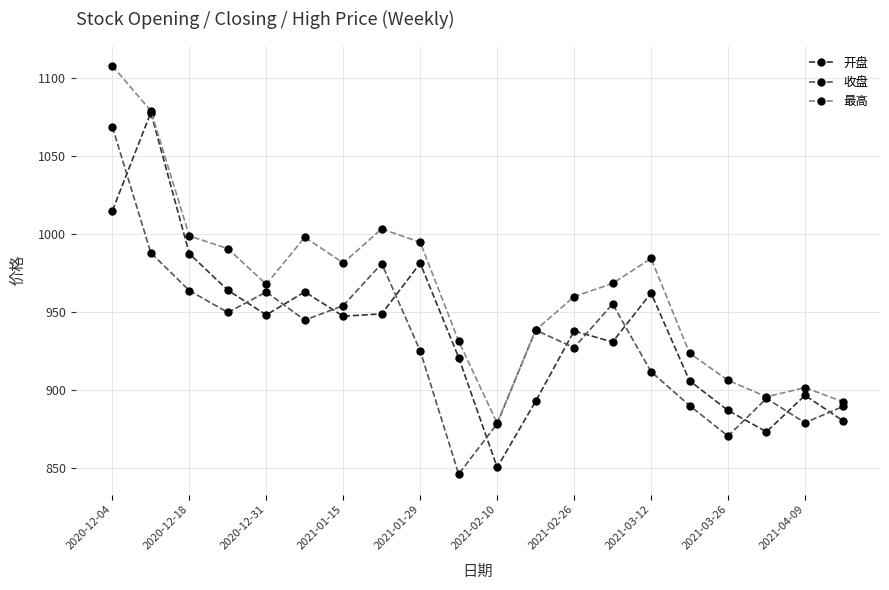

What is the value of the 最高 point at the 2nd from the left?

1079.2